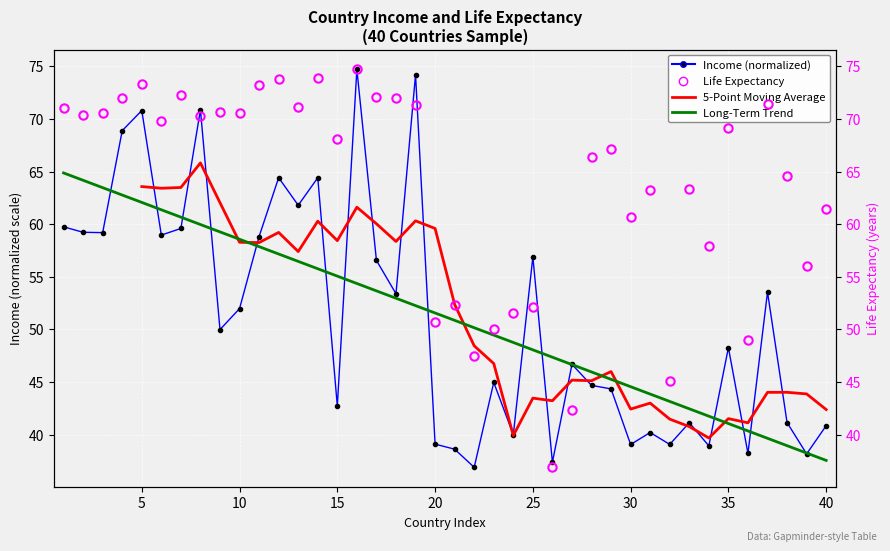

How many interior local valleys does the 5-Point Moving Average series have?

11